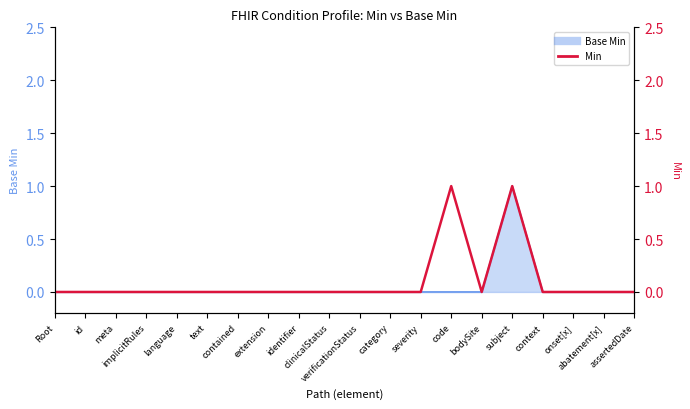

What is the greatest value displayed?

1